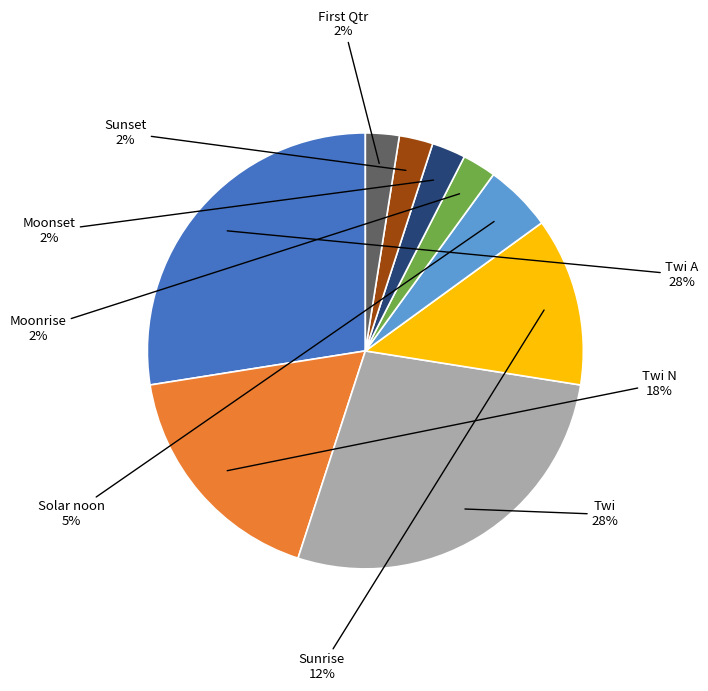

Is there any slice that represents more than half of the pie?

No